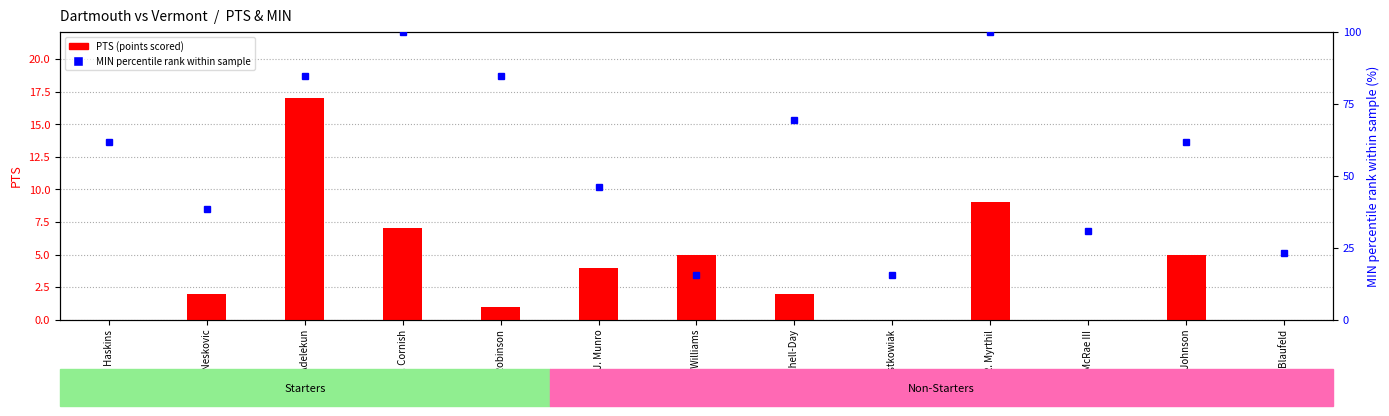

Reading right to left, list all the values displayed in this chart.

PTS (points scored): J. Blaufeld=0.0	J. Johnson=5.0	R. McRae III=0.0	R. Myrthil=9.0	C. Krystkowiak=0.0	B. Mitchell-Day=2.0	J. Williams=5.0	J. Munro=4.0	I. Robinson=1.0	R. Cornish=7.0	D. Adelekun=17.0	D. Neskovic=2.0	C. Haskins=0.0
MIN percentile rank within sample: J. Blaufeld=23.1	J. Johnson=61.5	R. McRae III=30.8	R. Myrthil=100.0	C. Krystkowiak=15.4	B. Mitchell-Day=69.2	J. Williams=15.4	J. Munro=46.2	I. Robinson=84.6	R. Cornish=100.0	D. Adelekun=84.6	D. Neskovic=38.5	C. Haskins=61.5